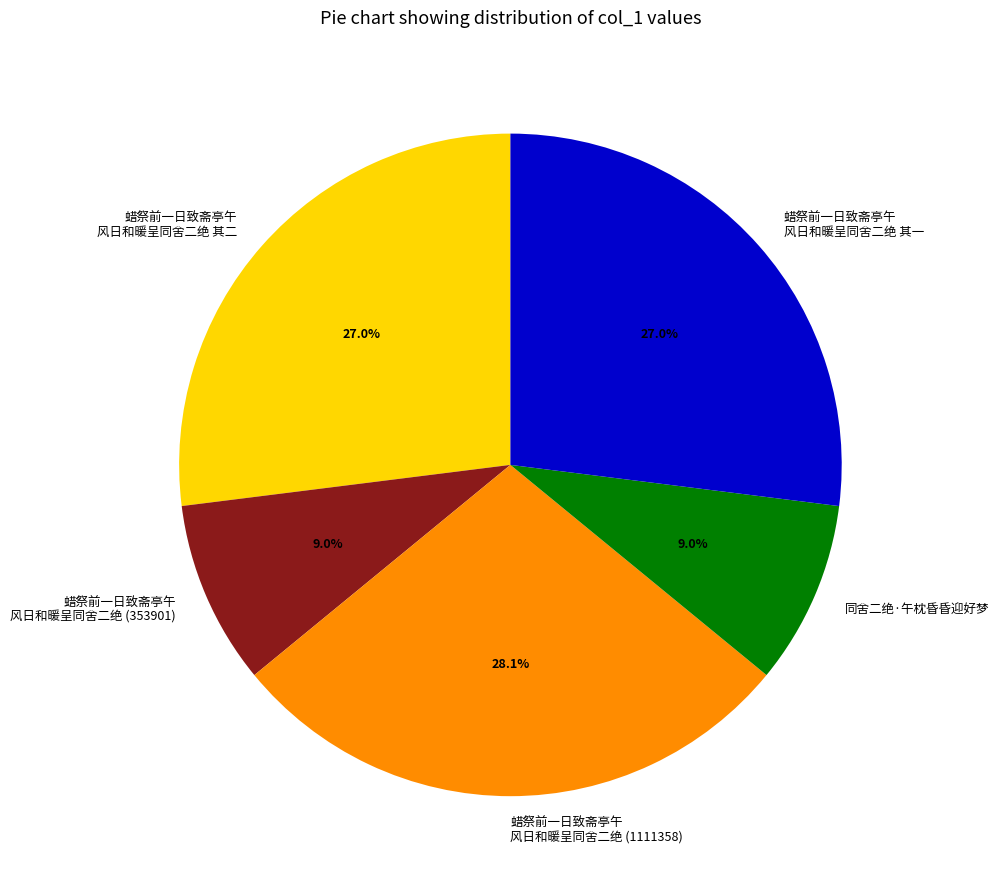

To the nearest percent, what is the difference between the largest and smallest slice percentages?

19%